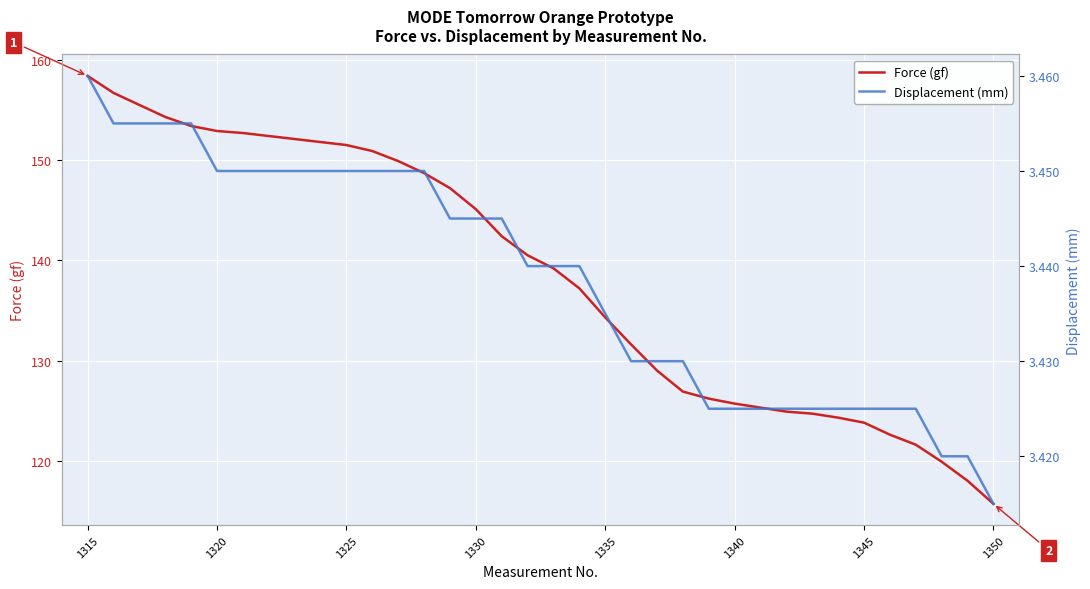

Does the chart display data point markers on the line(s)?

No